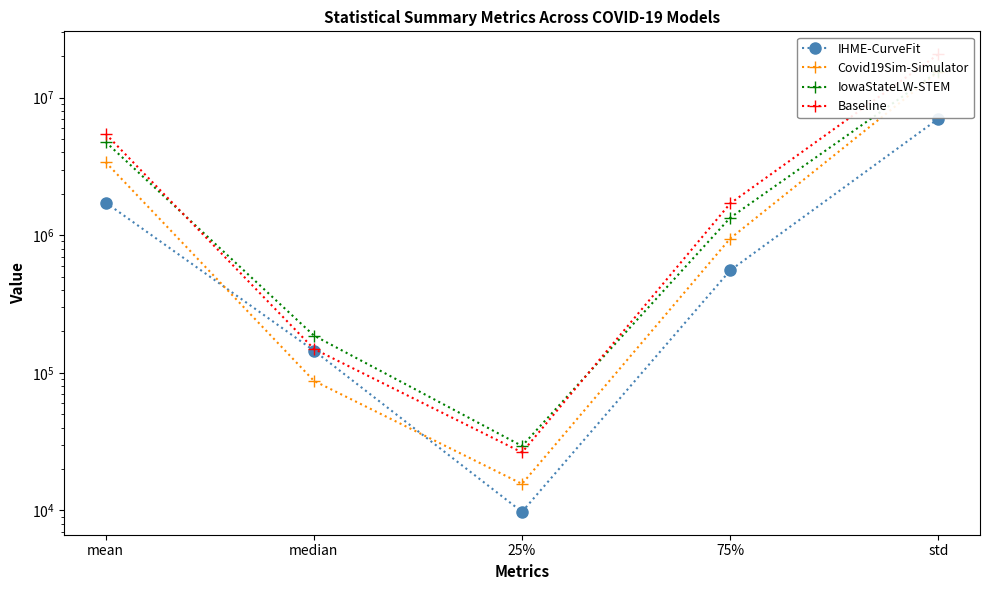

What is the maximum value shown in the chart?

20661644.8